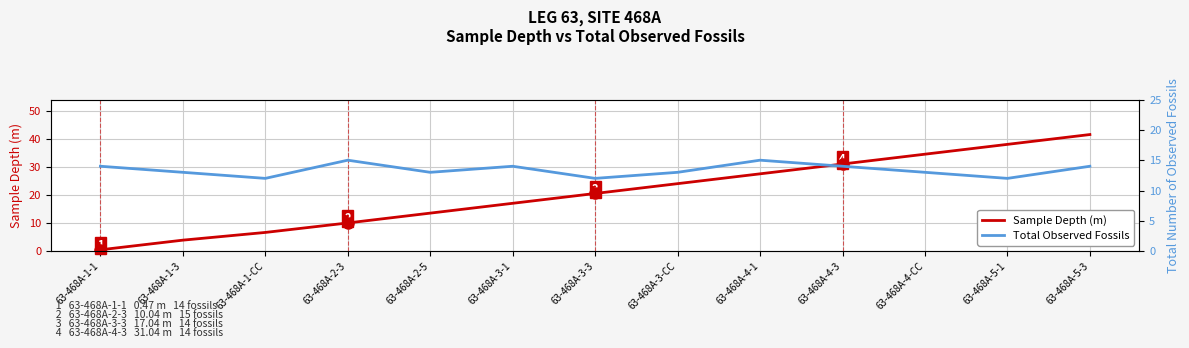

Rank the series at 63-468A-1-CC from highest to lowest value.

Total Observed Fossils, Sample Depth (m)